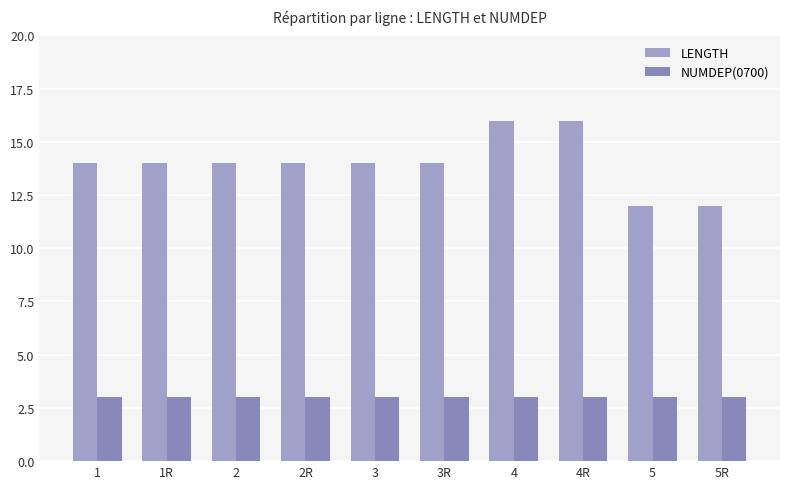

What is the minimum value shown in the chart?

3